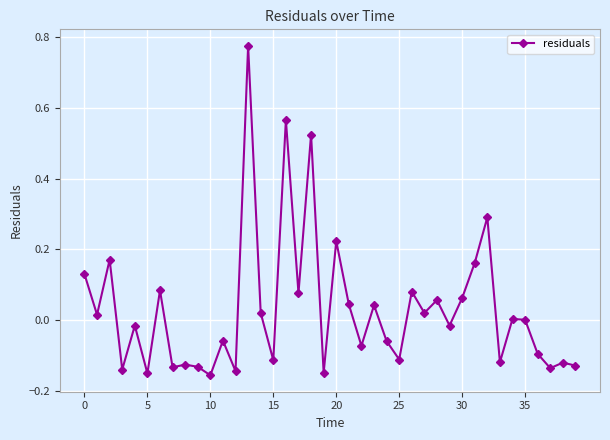

What is the sum of all values?

1.2